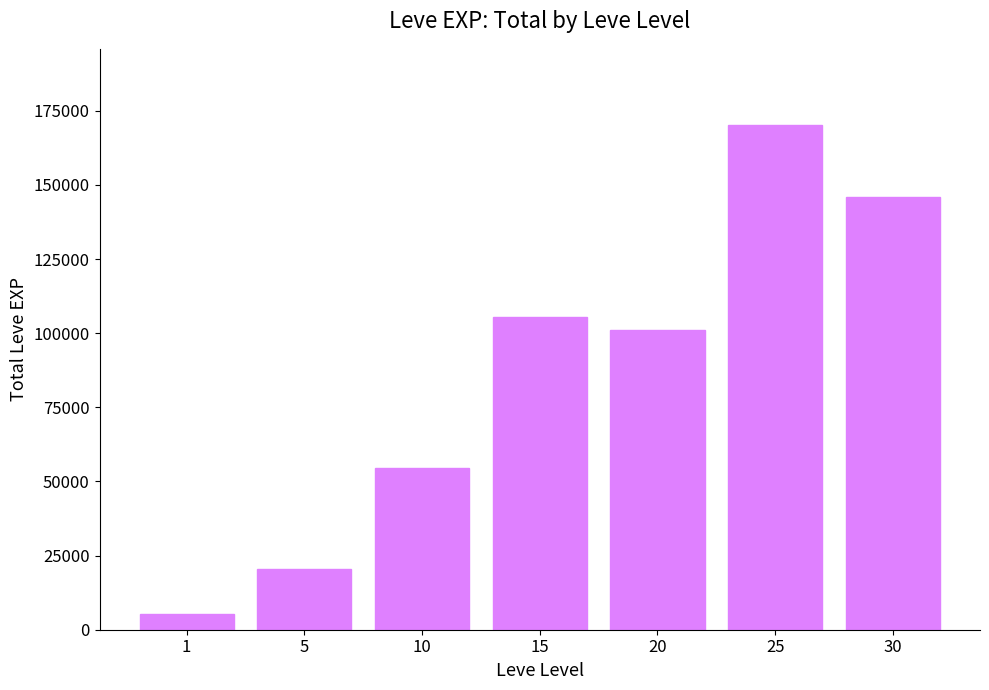

What is the average value?

86173